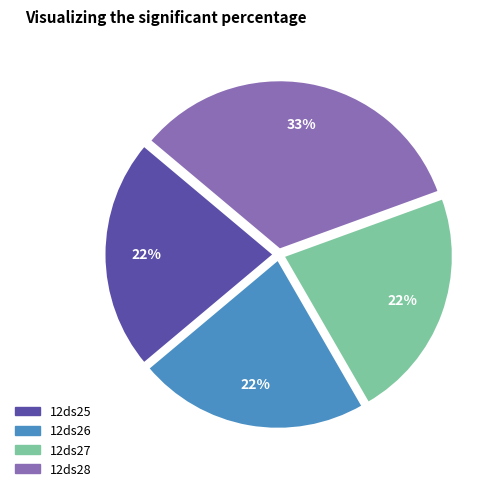

Approximately how many times larger is the value at 12ds26 compared to 12ds28?

0.7